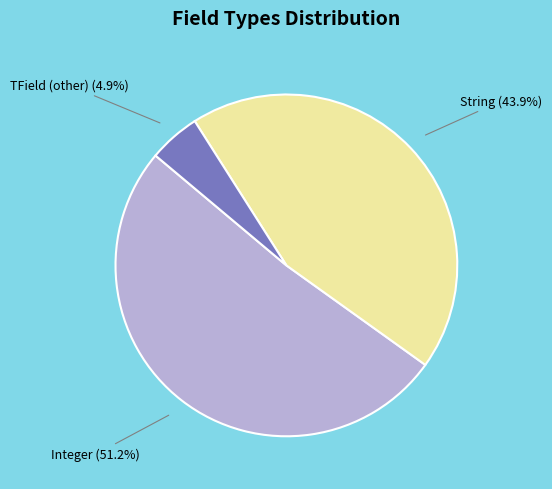

Rank the categories by value from lowest to highest.

TField (other), String, Integer